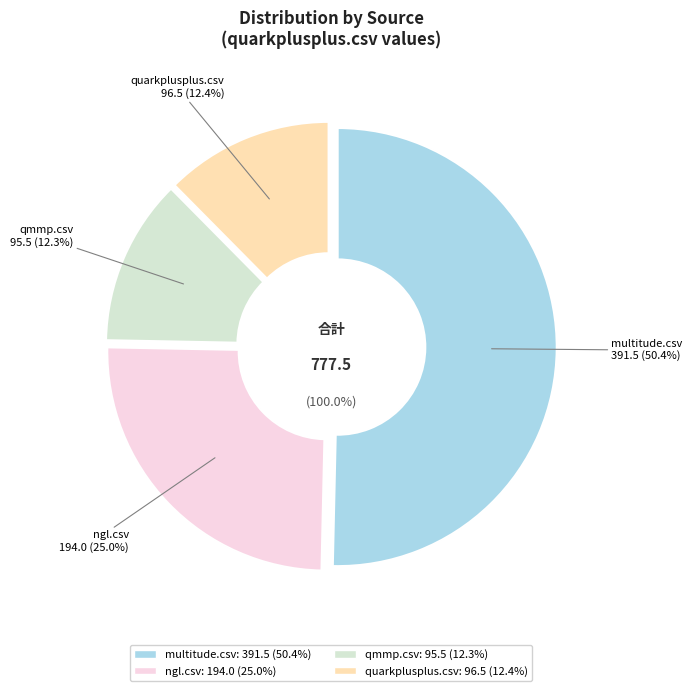

Which category accounts for the majority?

multitude.csv